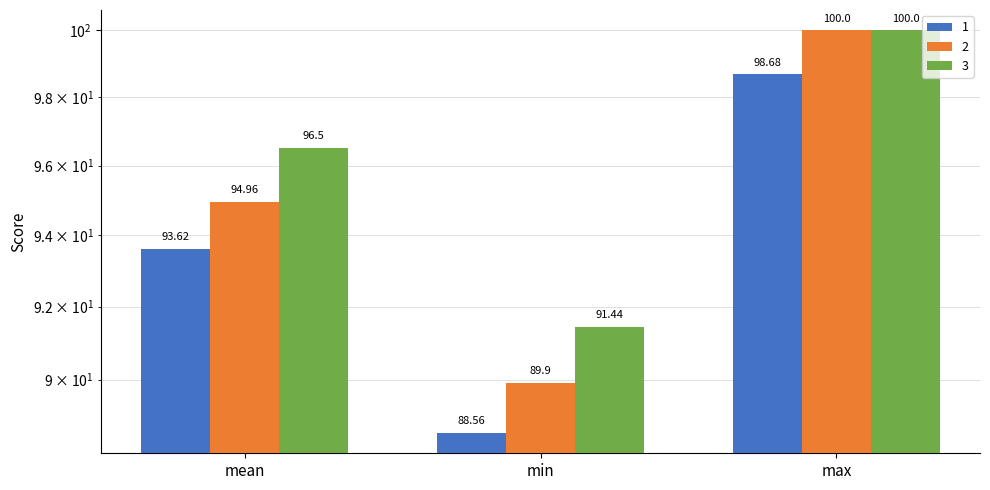

How many bars are there in each group?

3